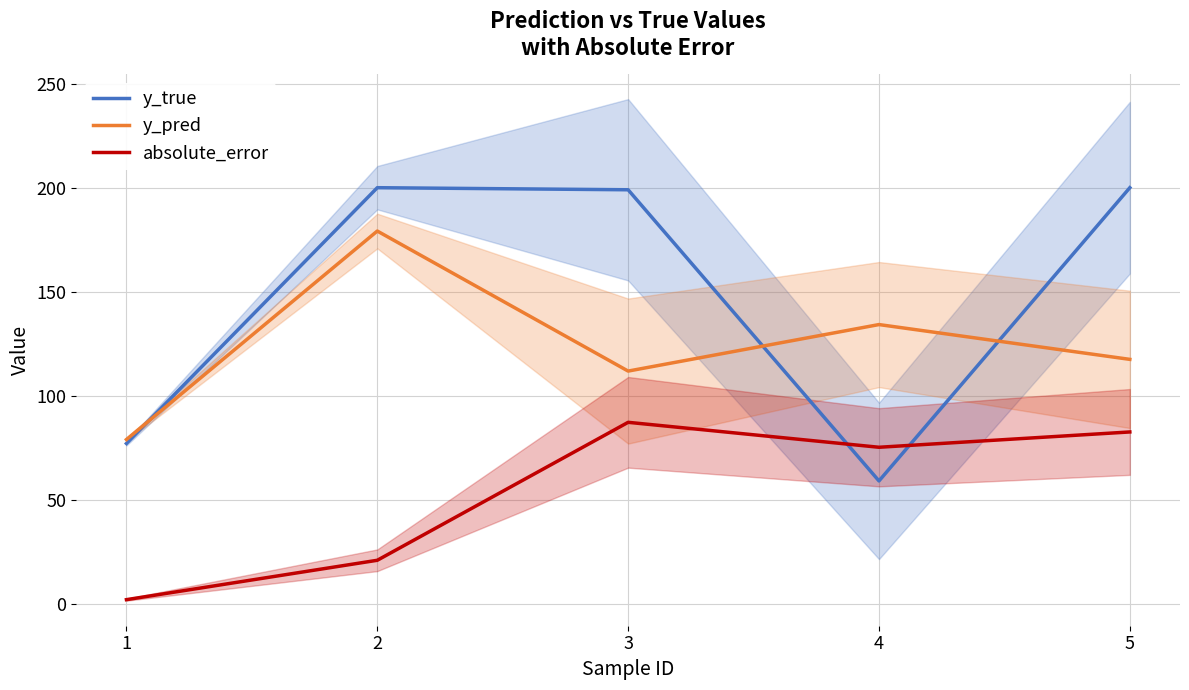

Which series has the largest total across all categories?

y_true